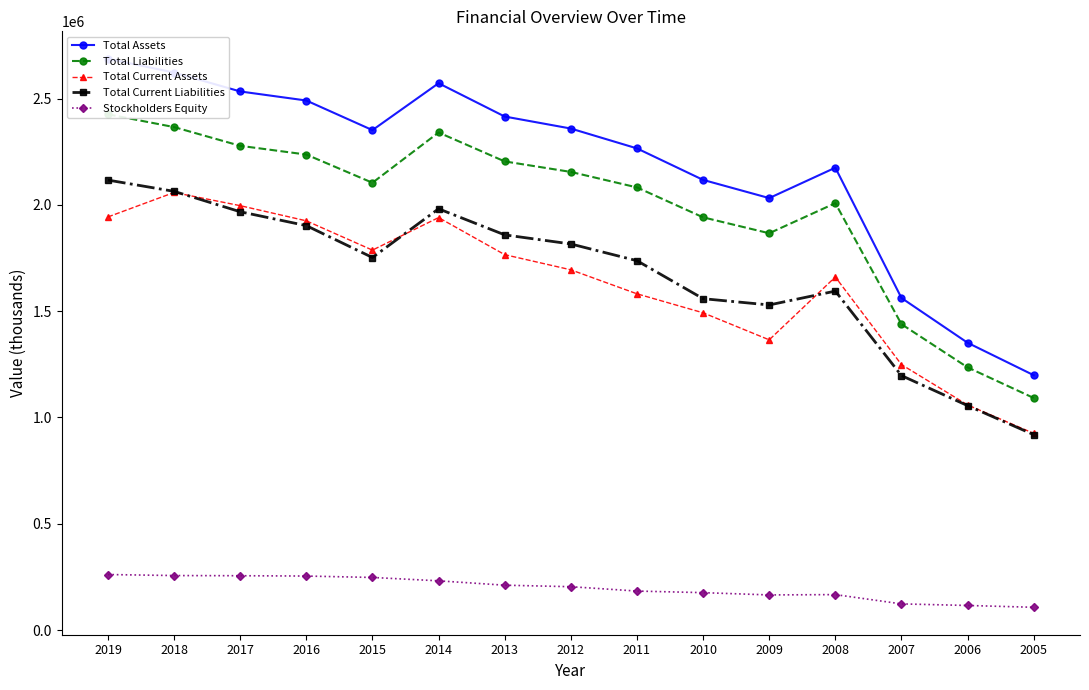

What is the difference between the second highest and minimum values in the Total Liabilities series?

1274286